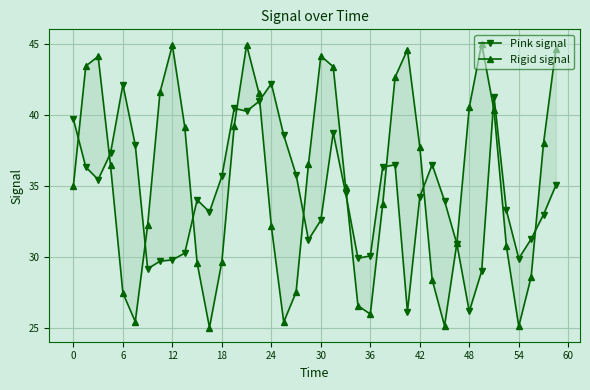

List the series in order of their peak value, highest first.

Rigid signal, Pink signal